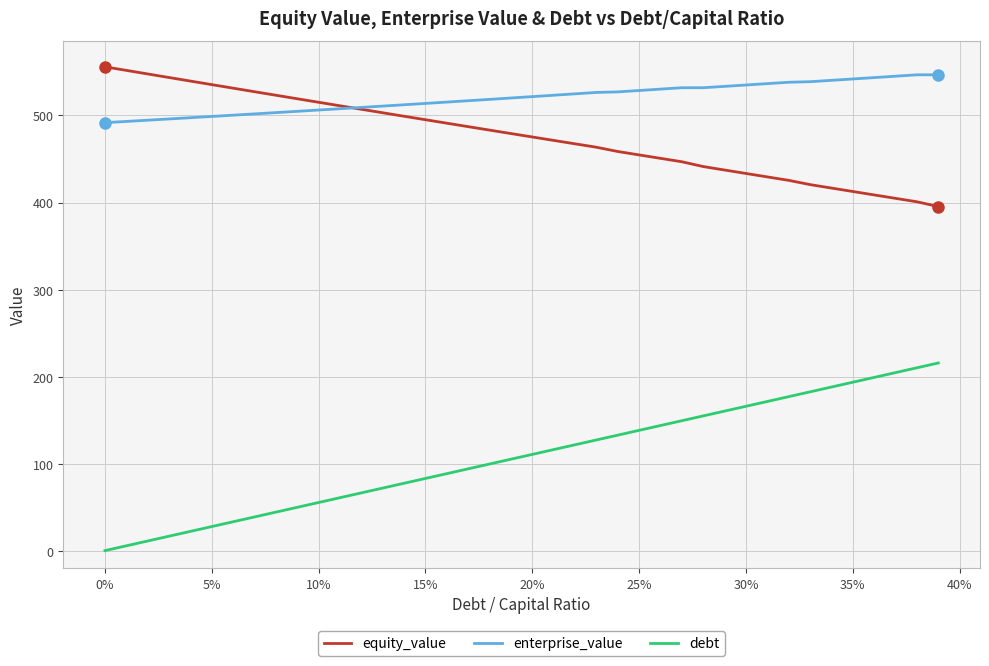

What is the lowest value of the equity_value series?

395.3